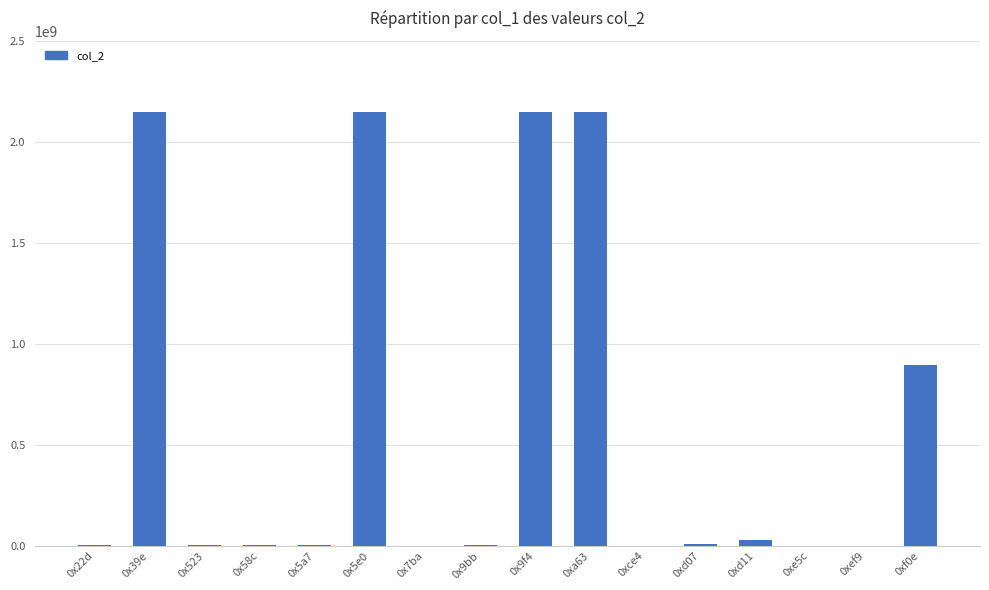

What is the greatest value displayed?

2147483647